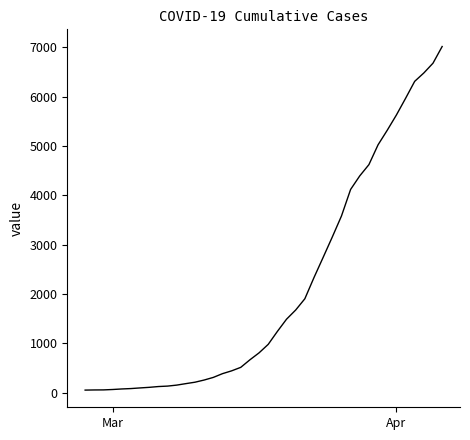

What is the greatest value displayed?

7017